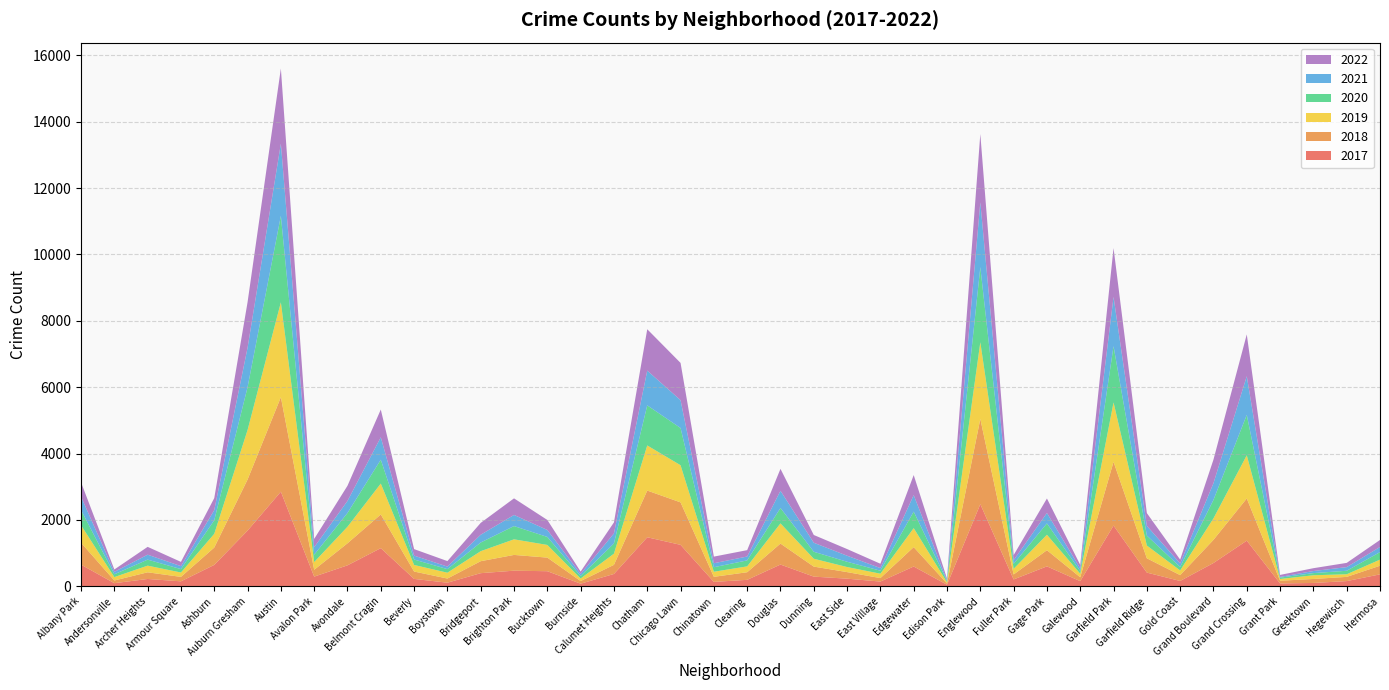

Reading right to left, list all the values displayed in this chart.

2017: 357	154	98	84	1373	699	158	410	1828	152	598	204	2473	45	594	140	227	289	653	192	130	1247	1475	369	76	452	468	393	106	220	1147	629	289	2849	1676	642	147	218	91	650
2019: 184	79	112	52	1301	648	141	385	1791	107	466	170	2313	36	573	132	153	237	609	177	153	1120	1360	337	77	382	470	302	176	198	931	499	232	2861	1492	414	132	201	103	528
2020: 226	105	65	41	1218	556	105	300	1694	80	342	150	2264	39	497	90	159	210	464	180	136	1122	1208	308	75	241	400	261	108	165	719	415	221	2607	1289	410	102	181	84	457
2022: 212	128	86	60	1261	711	117	385	1471	107	437	154	2059	49	605	131	201	234	661	192	200	1123	1247	333	71	302	500	358	166	196	836	458	249	2265	1375	363	128	236	72	432
2021: 155	110	62	22	1165	504	105	293	1488	80	314	110	1953	25	497	79	182	272	518	117	120	839	1048	302	63	210	335	234	76	117	676	363	228	2175	1190	304	90	149	73	404
2018: 260	127	120	81	1272	698	176	431	1921	117	487	150	2569	36	584	105	198	302	632	229	153	1280	1408	275	79	410	475	361	125	222	1016	664	206	2848	1539	523	134	201	81	661